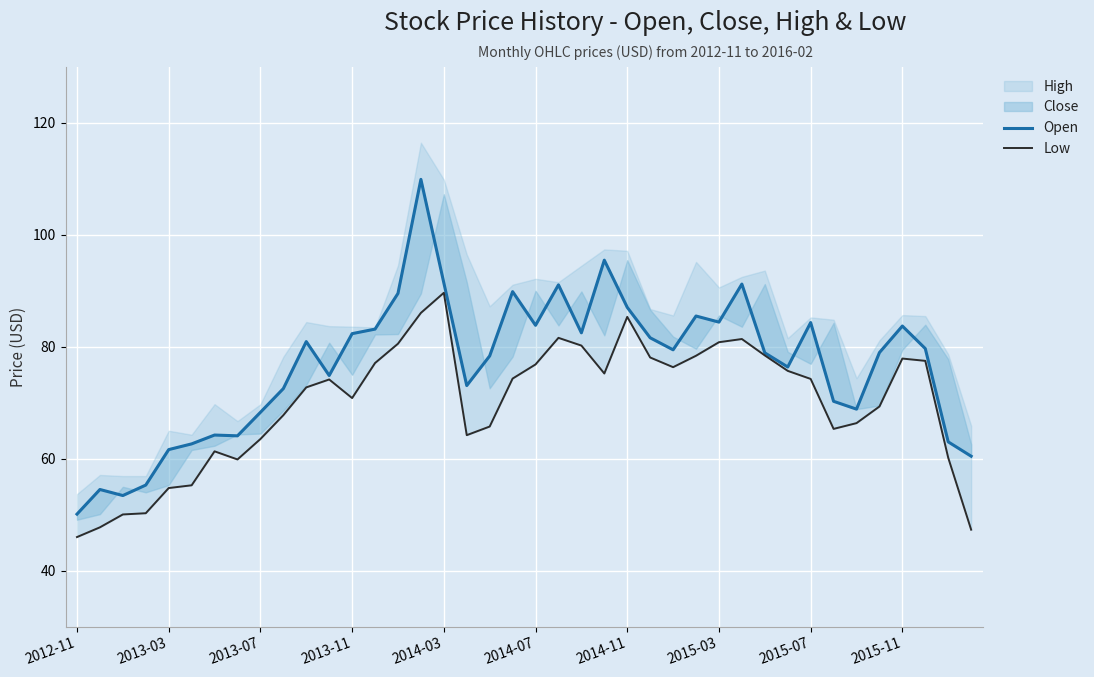

In Open, how many points are lower than both neighbors (excluding endpoints)?

10